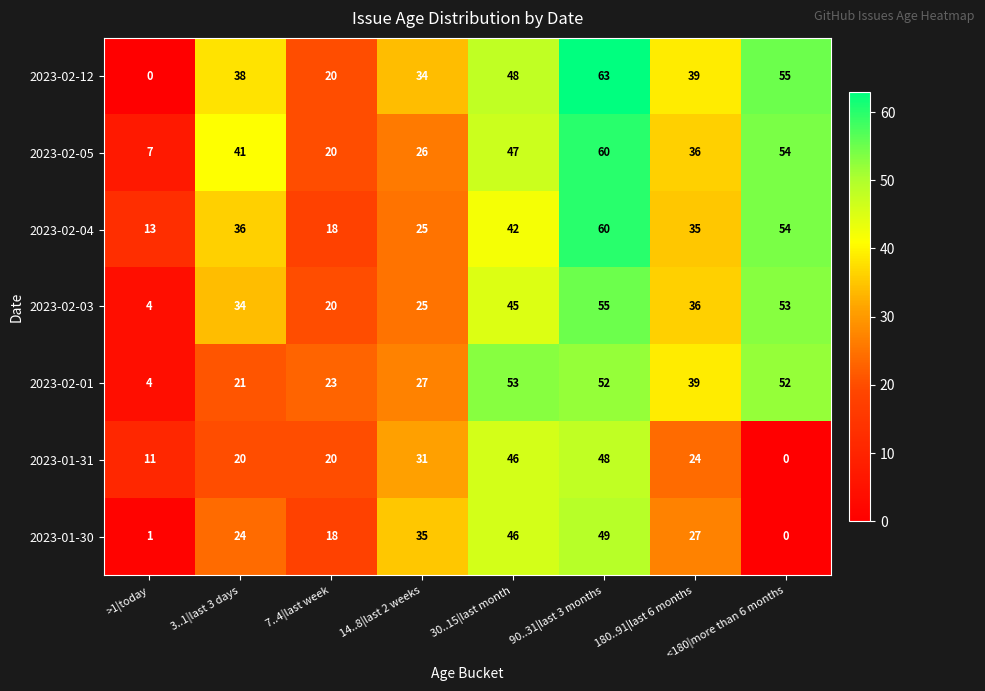

At which category is the sum across all series the highest?

90..31|last 3 months